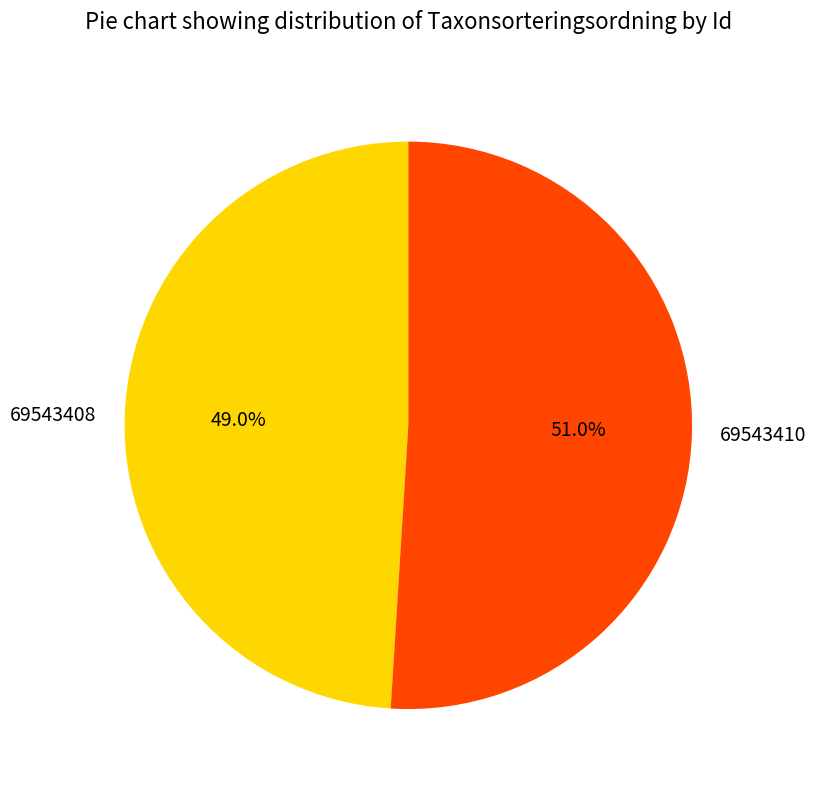

Is it true that 69543410 is 51% of the pie?

True